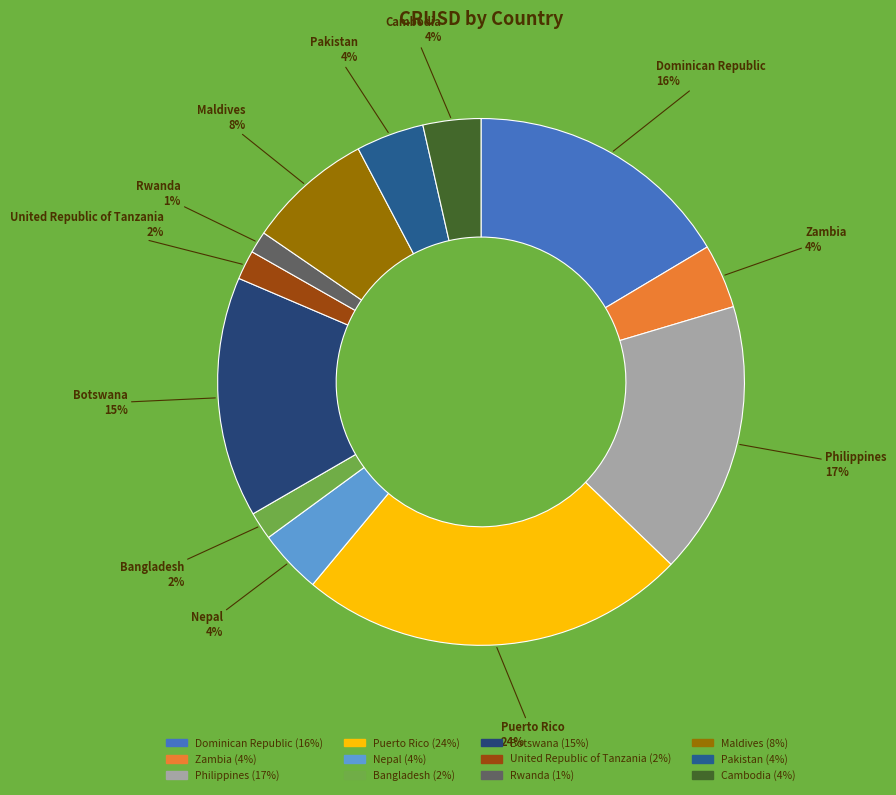

Do Puerto Rico and Botswana together represent more than half of the pie?

No